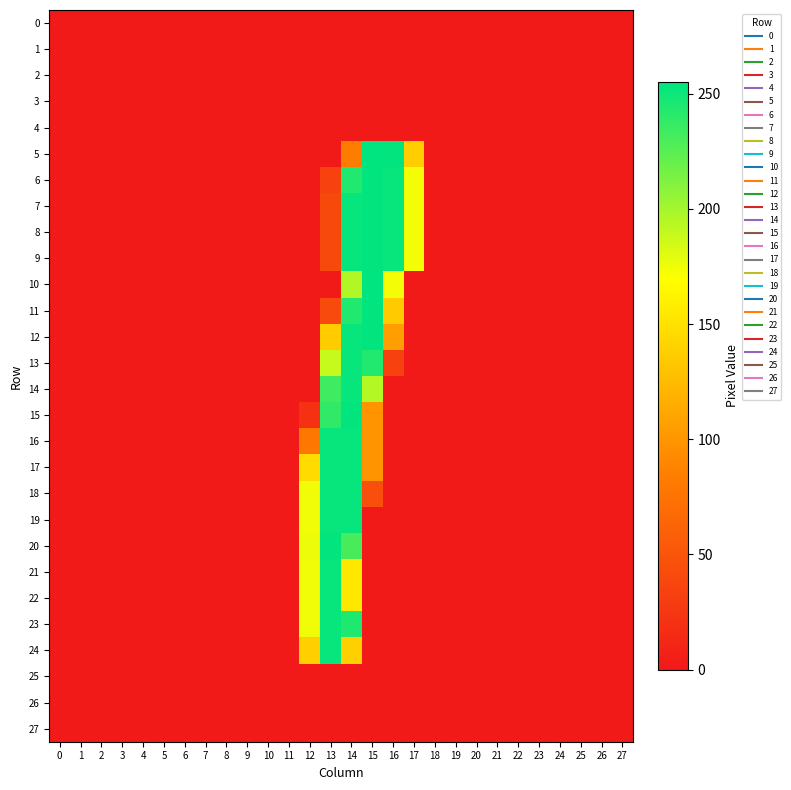

Count the number of data series in this chart.

28